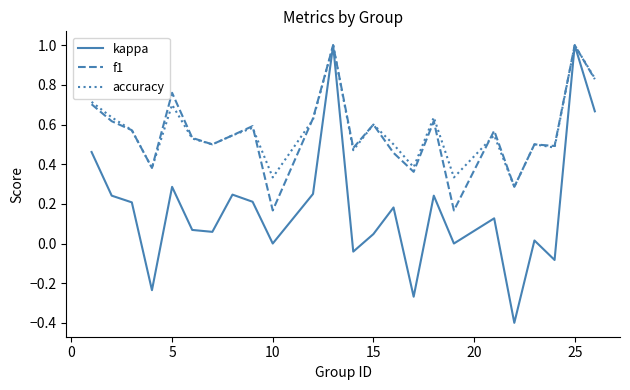

What is the maximum value for kappa?

1.0